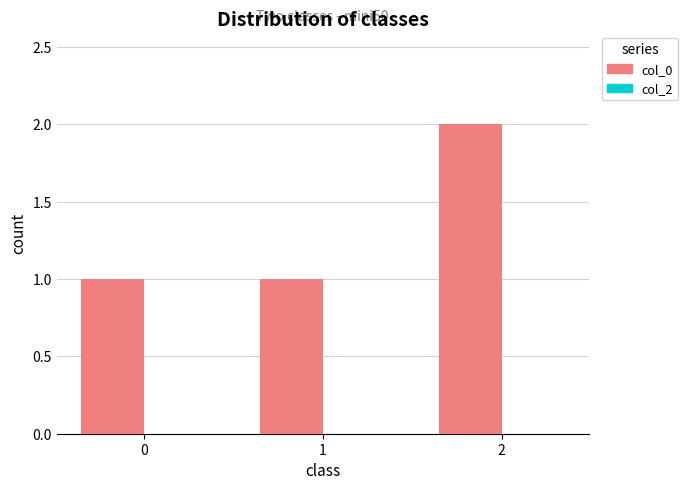

What is the change in value from 0 to 2?

+1